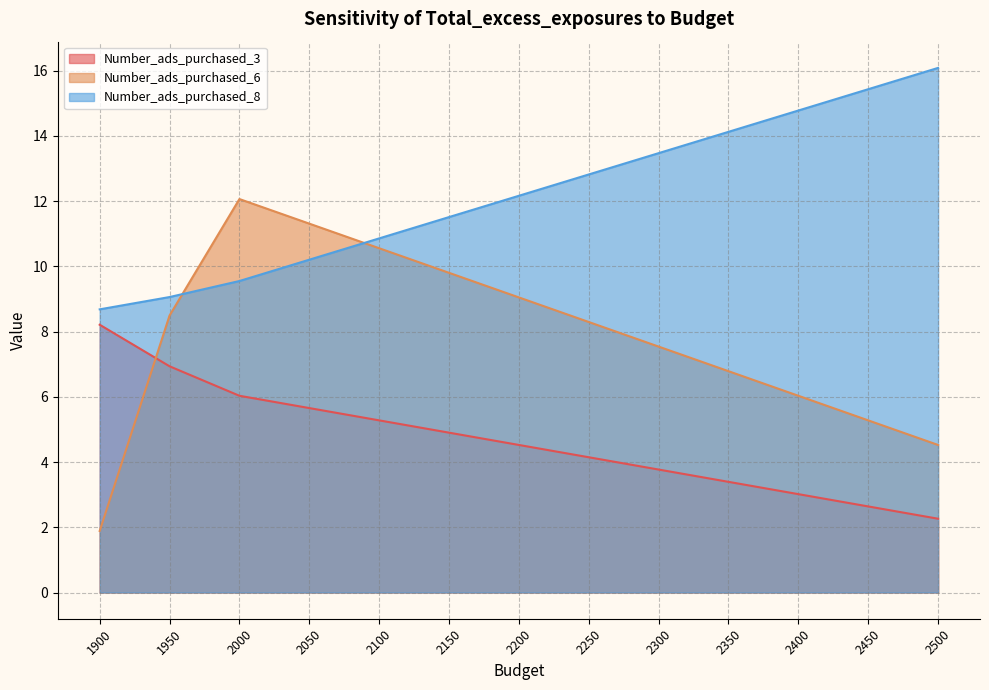

At how many categories does at least one series exceed 15?

2